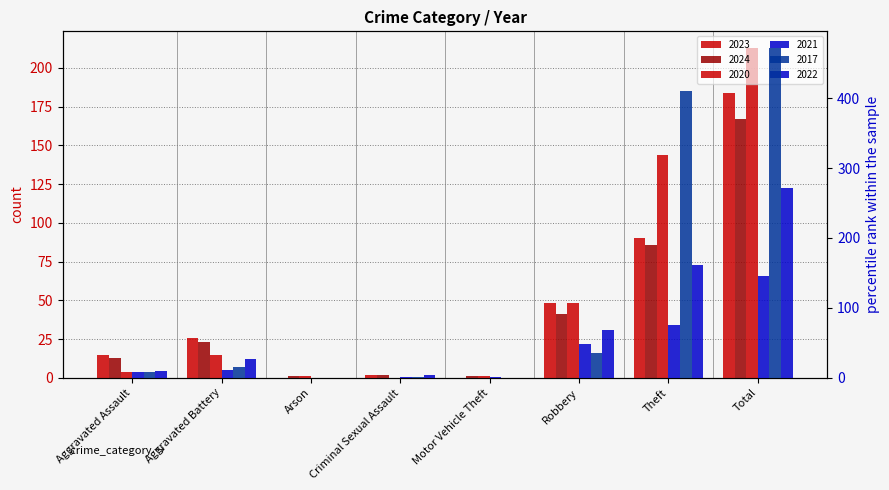

What is the difference between the highest and lowest values at Theft?

335